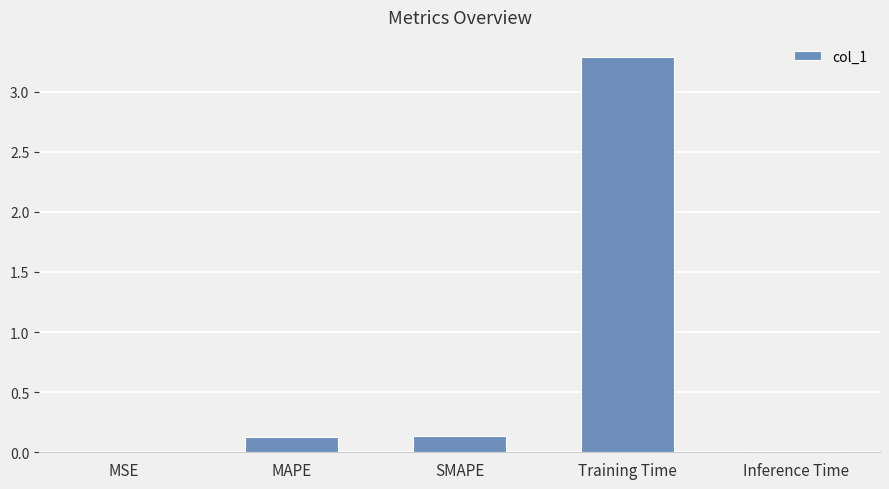

The chart shows a value of 3.3 at Training Time. True or false?

True